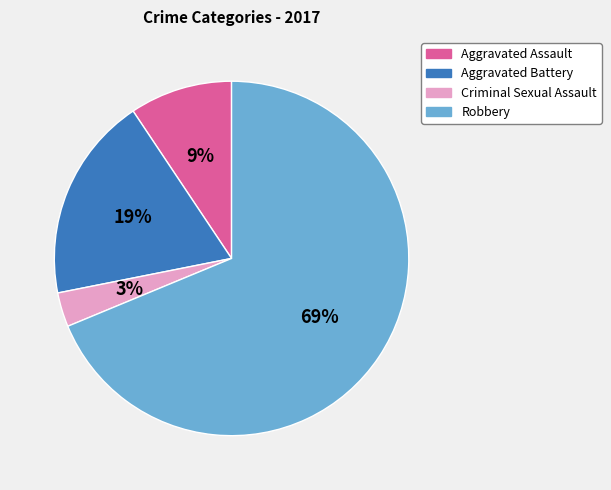

How many slices are in this pie chart?

4